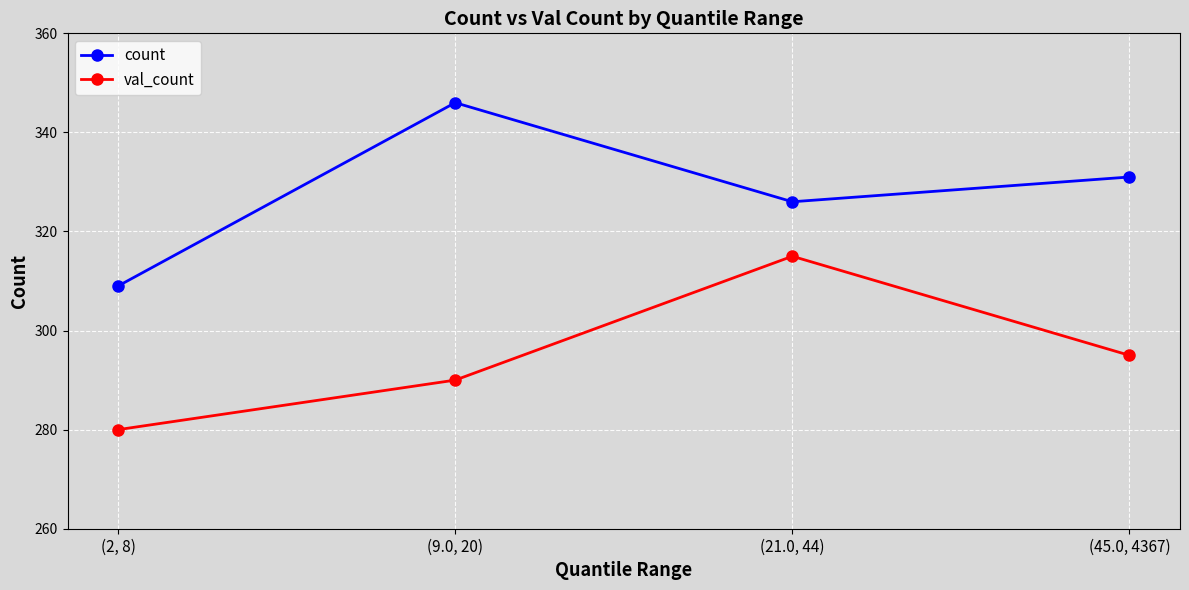

Rank the series by their average value, from highest to lowest.

count, val_count